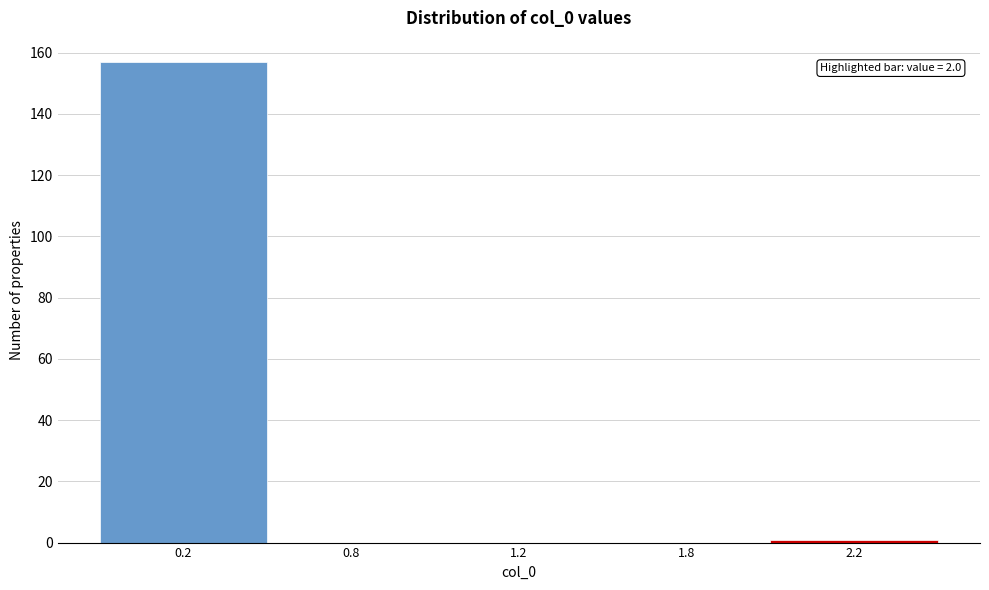

Reading right to left, list all the values displayed in this chart.

2.2=1	1.8=0	1.2=0	0.8=0	0.2=157